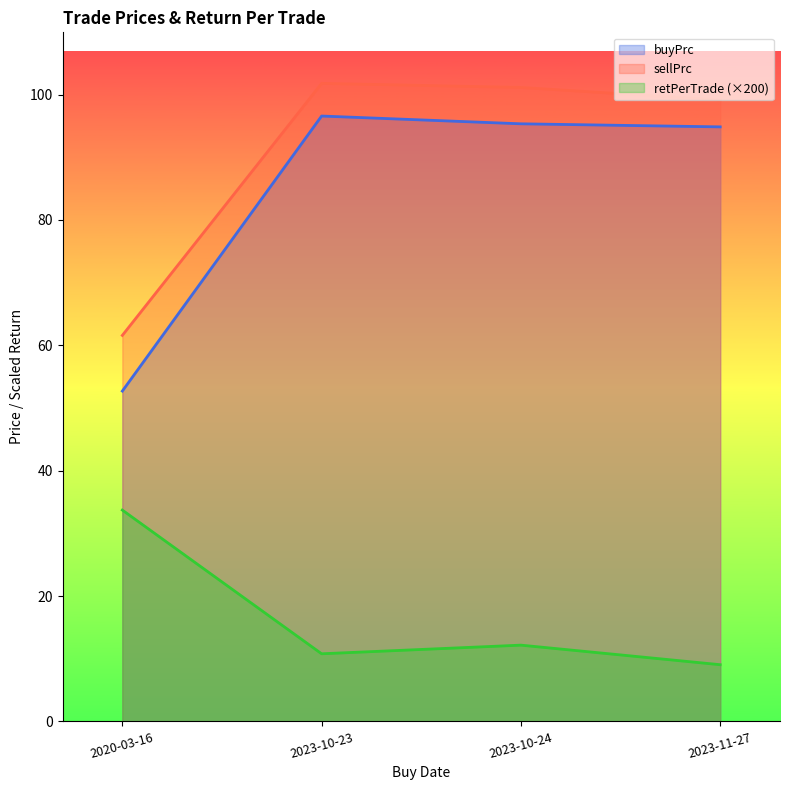

Which has a higher value, 2023-11-27 or 2023-10-23?

2023-10-23